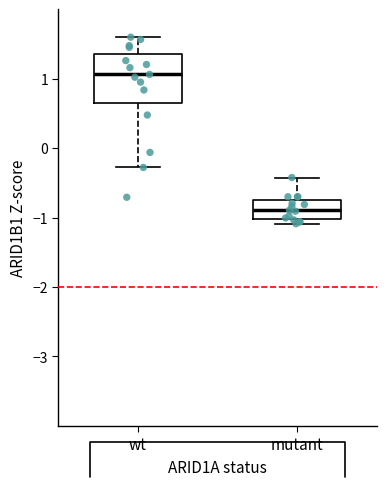

Reading left to right, read every box against the y-axis: the position of its median line, the range the box covers, and the ends of its whiskers. The values are not printed on the chart, so give them approximately, as read against the axis.

wt: median 1.1, box 0.7 to 1.4, whiskers -0.3 to 1.6
mutant: median -0.9, box -1.0 to -0.7, whiskers -1.1 to -0.4